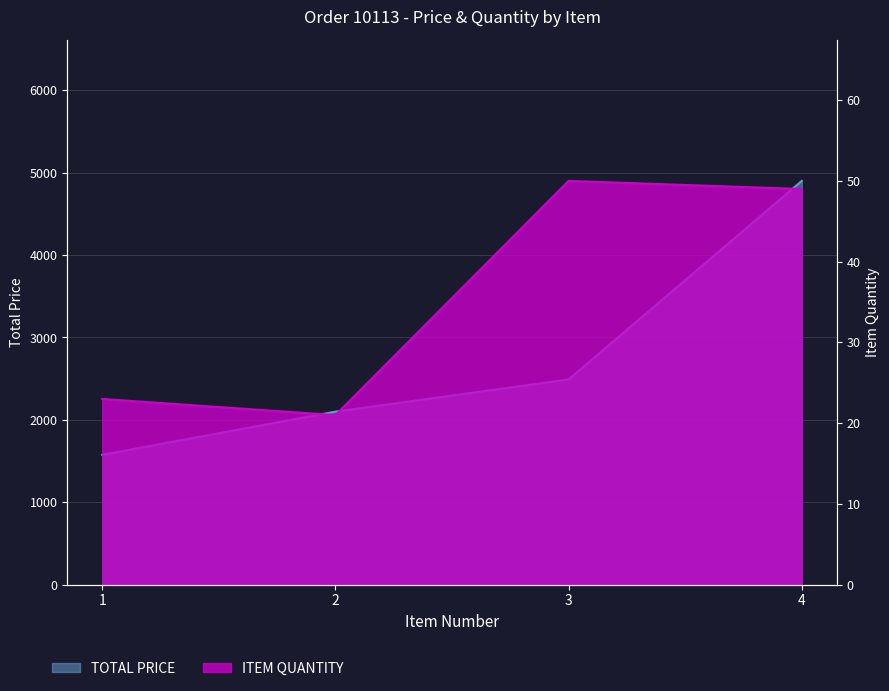

True or false: TOTAL PRICE has a value of 1576.0 at 1.

True